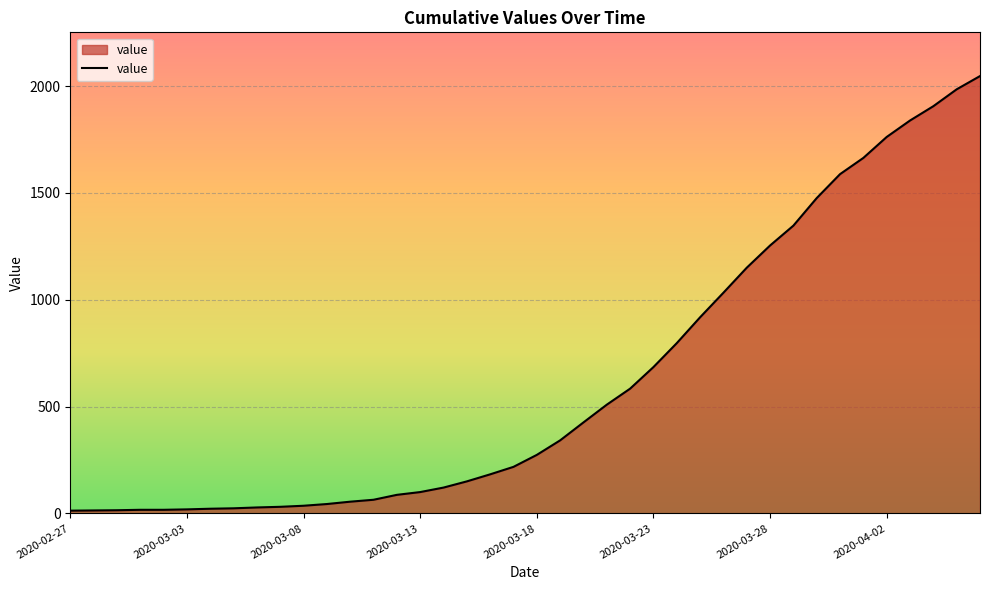

What is the difference between the maximum and minimum values?

2034